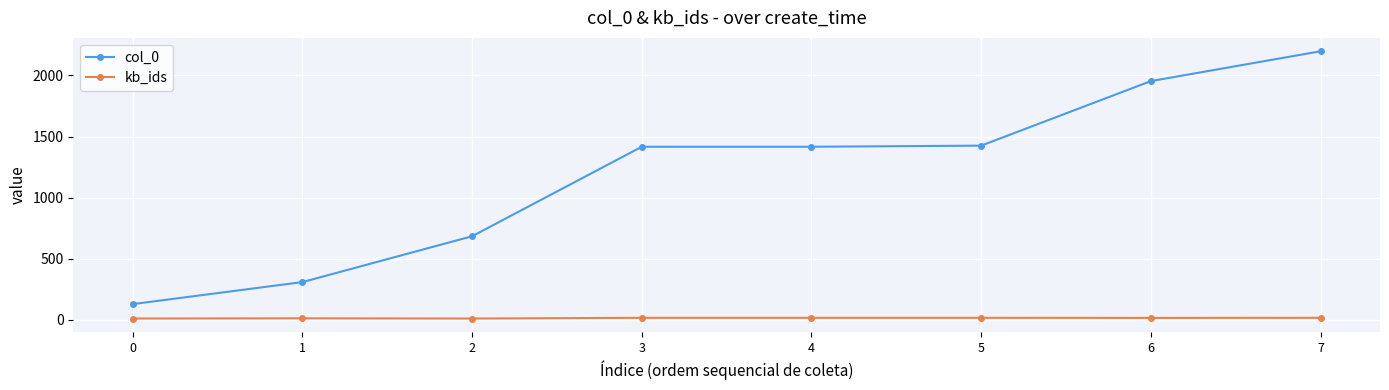

What is the spread (max minus min) of values at 4?

1399